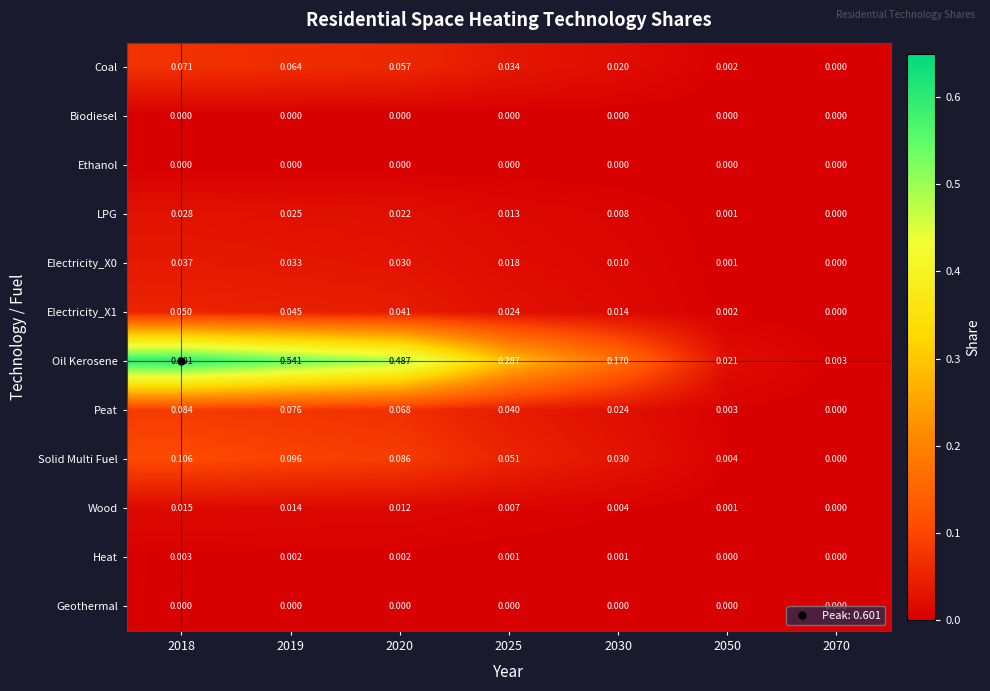

At how many categories does at least one series exceed 0?

7